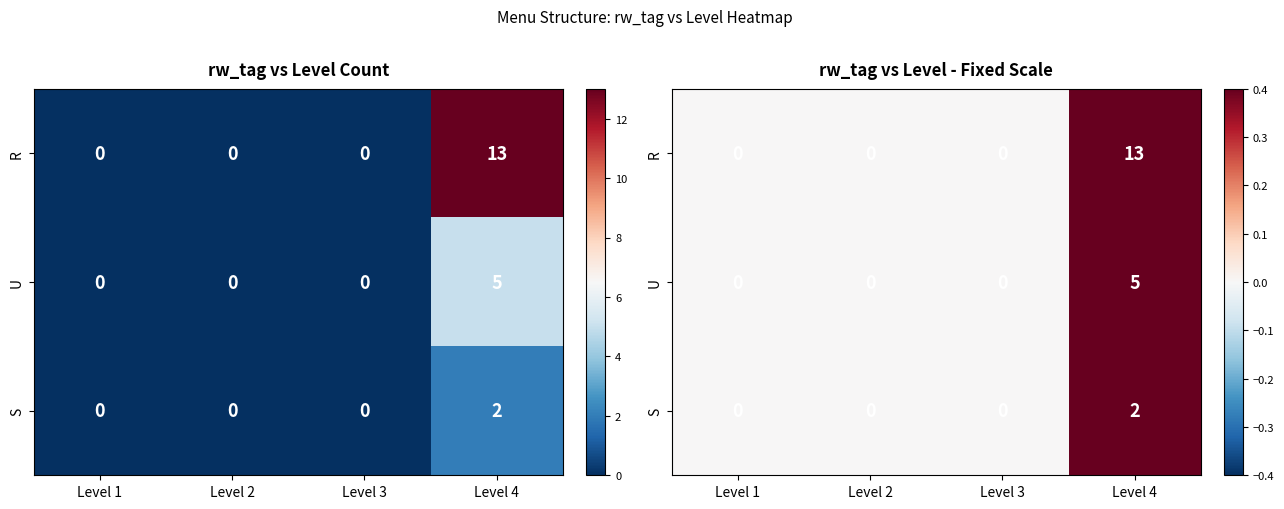

The U series shows -2 at Level 1. True or false?

False